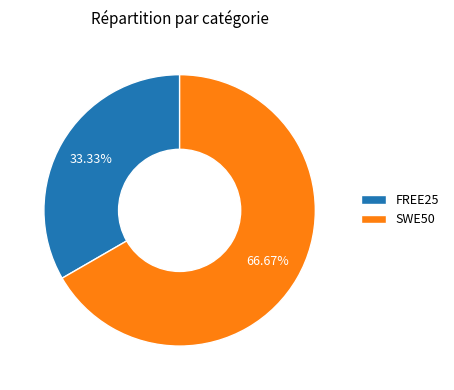

Which slice is the largest?

SWE50